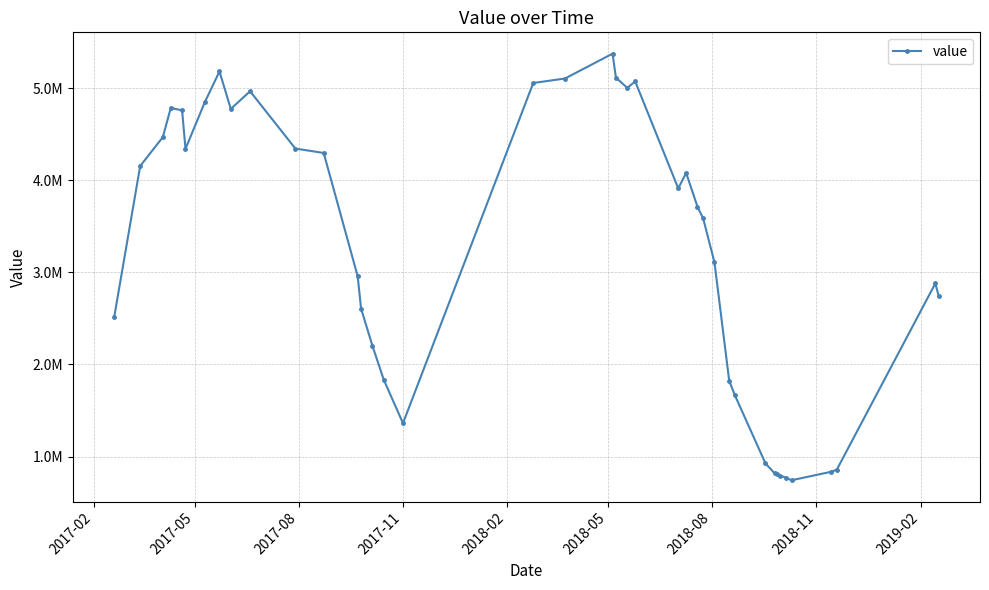

Is this an area chart (filled region under the line)?

No